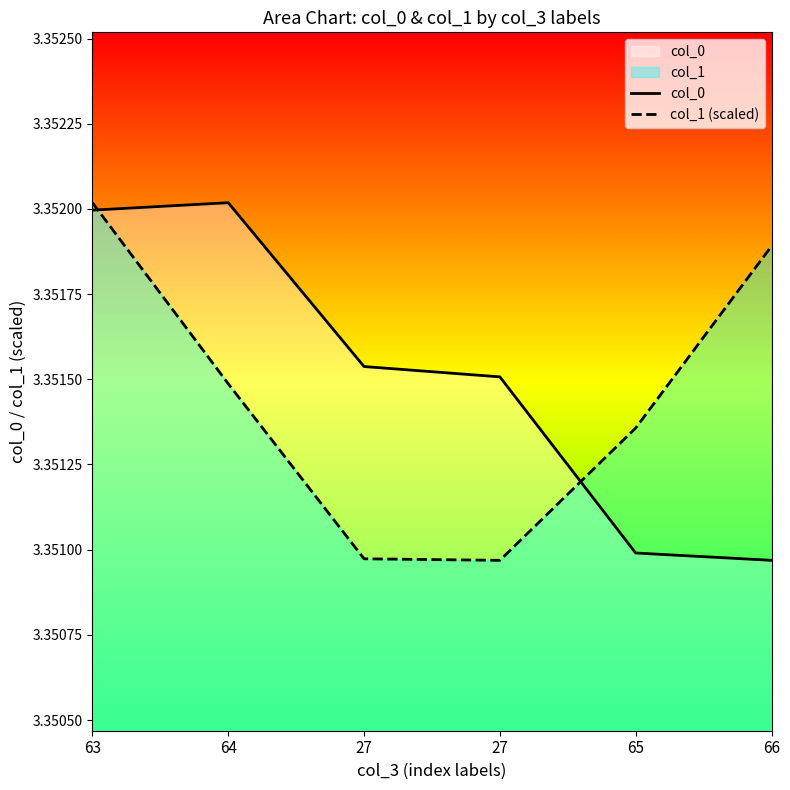

At which category does col_0 reach its first local peak?

64